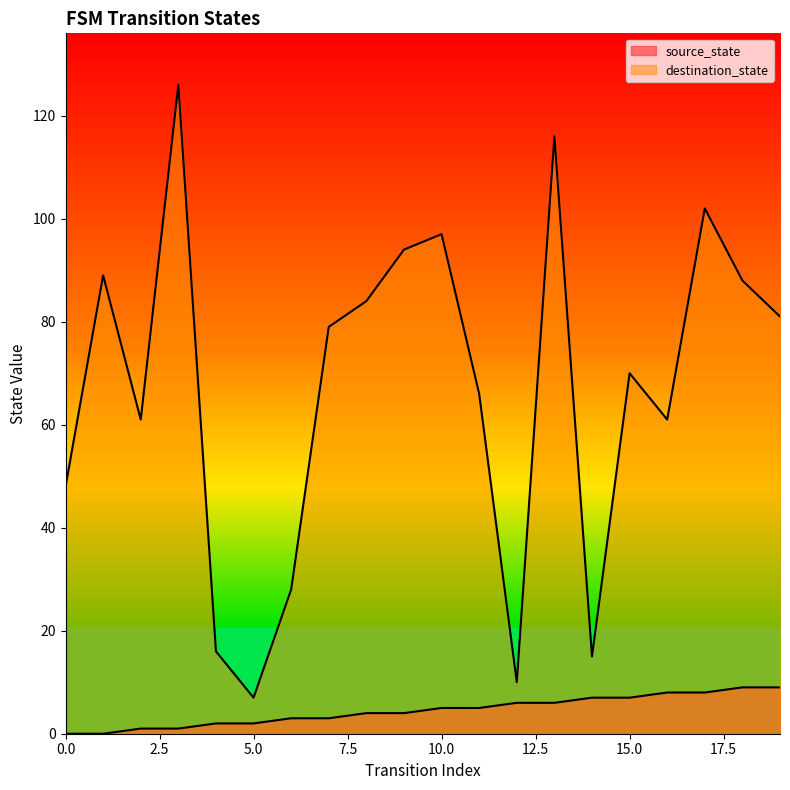

True or false: source_state and destination_state cross at least once.

False